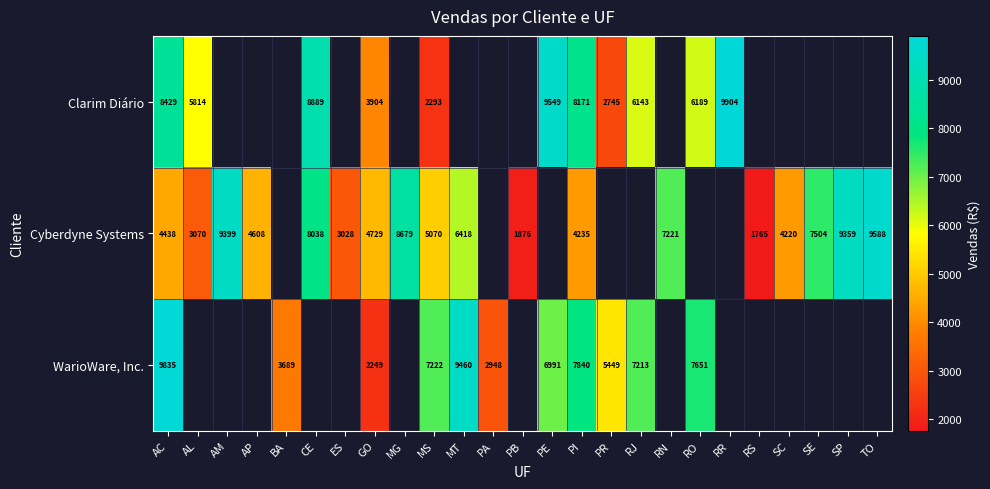

Between GO and MS, which series saw the biggest shift?

WarioWare, Inc.